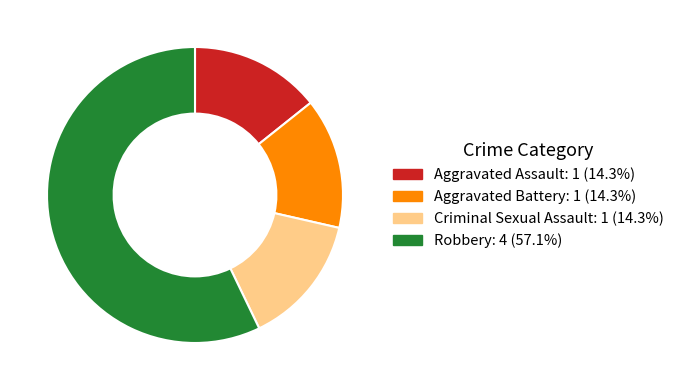

Does Aggravated Battery: 1 (14.3%) account for over 50% of the chart?

No